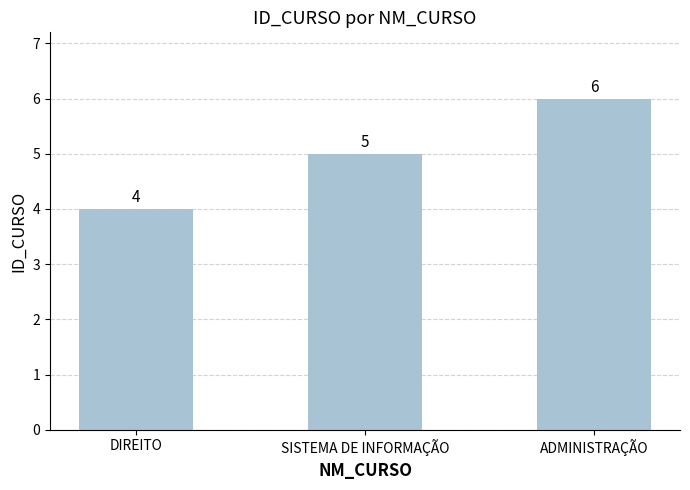

What is the average value?

5